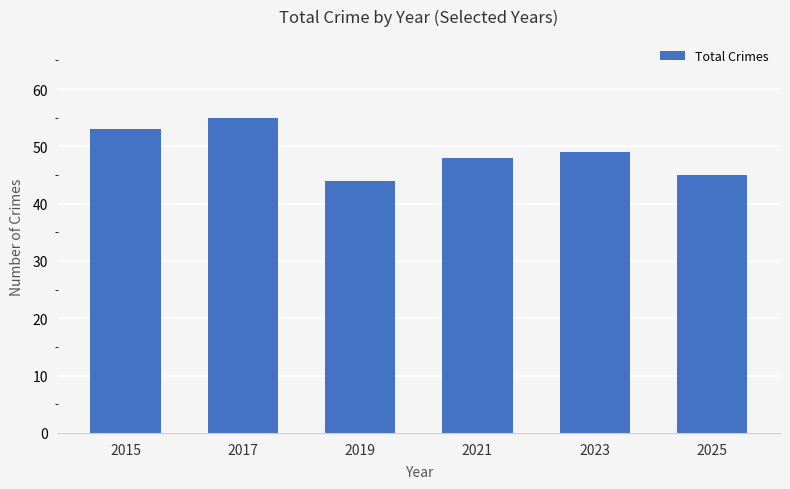

Does the chart contain any negative values?

No